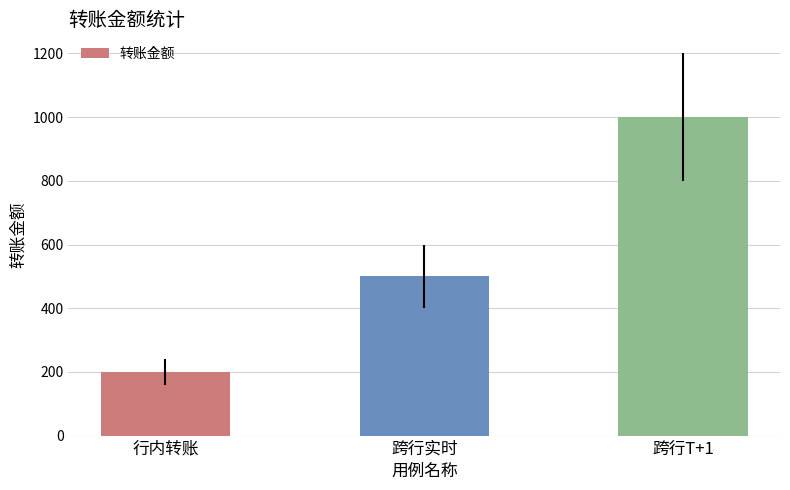

Does the chart contain stacked bars?

No